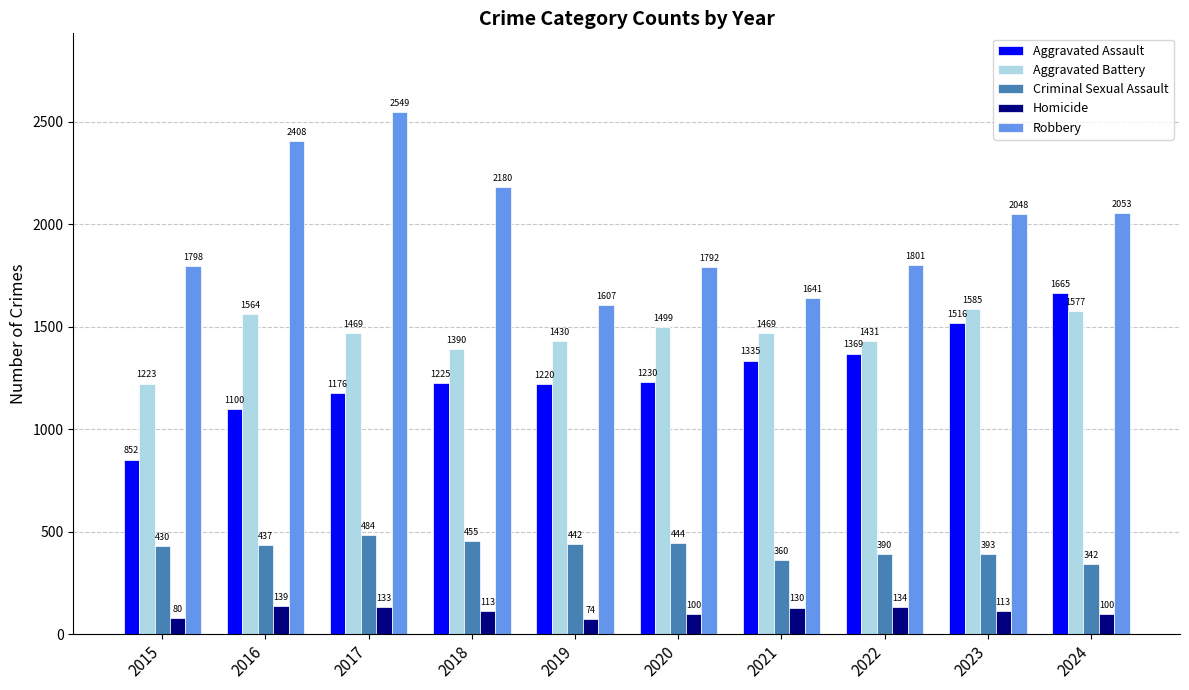

What is the spread (max minus min) of values at 2019?

1533